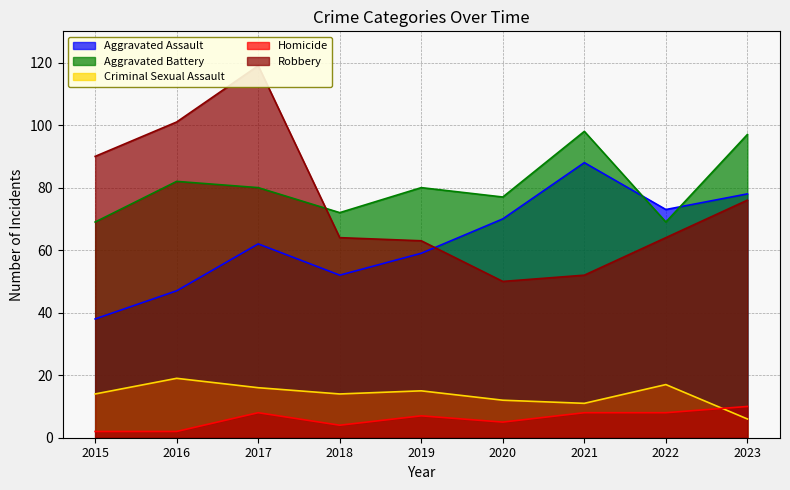

At which category is the sum across all series the highest?

2017